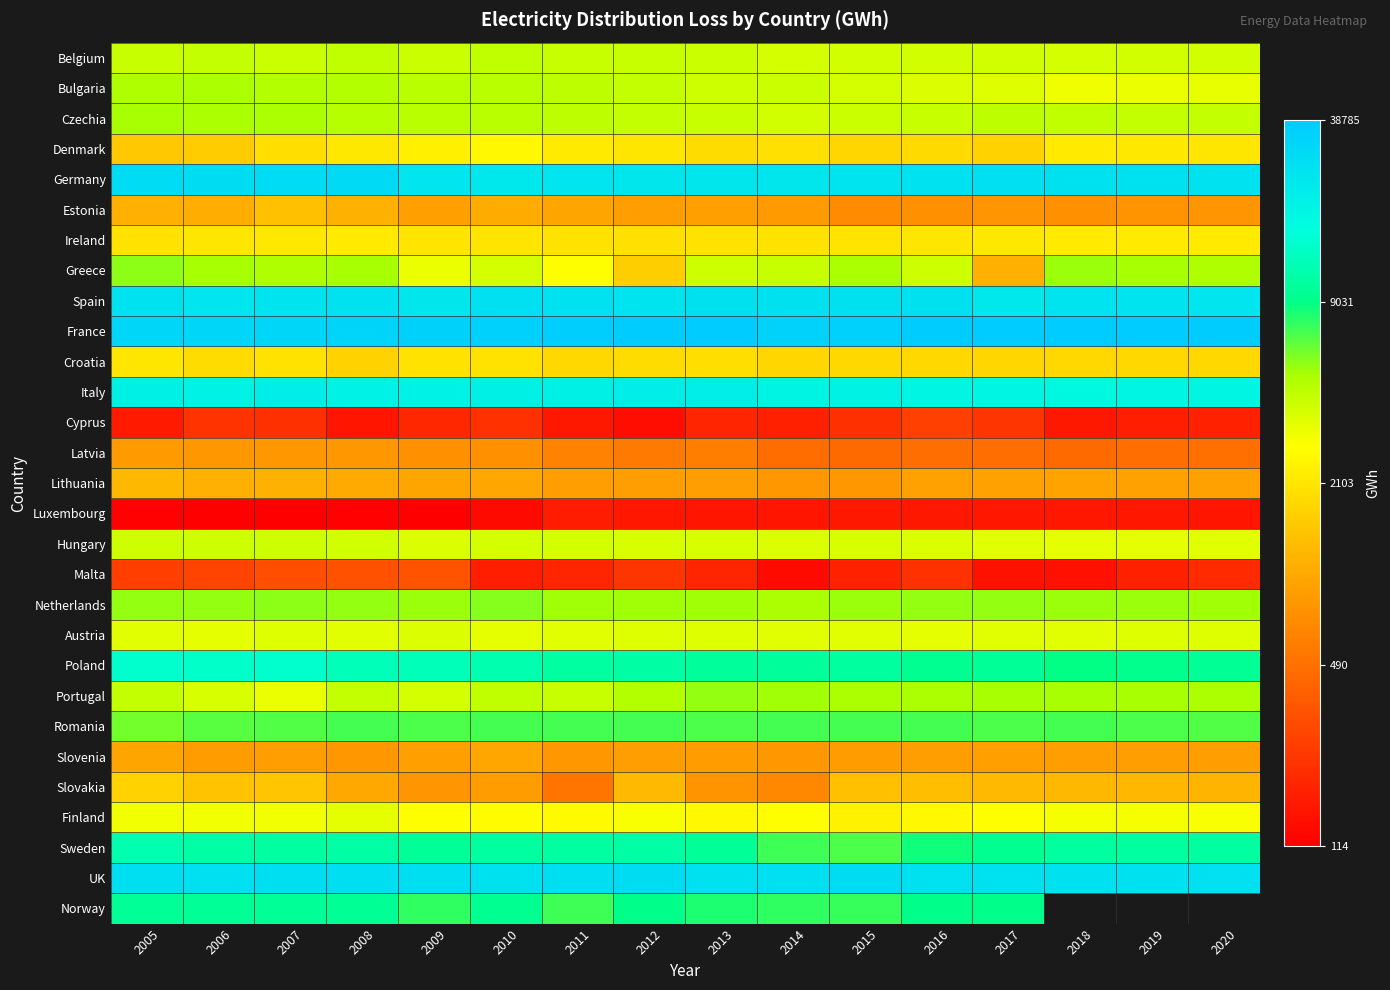

Rank the categories by Finland value from highest to lowest.

2008, 2006, 2005, 2007, 2018, 2019, 2020, 2012, 2009, 2017, 2014, 2010, 2011, 2013, 2016, 2015